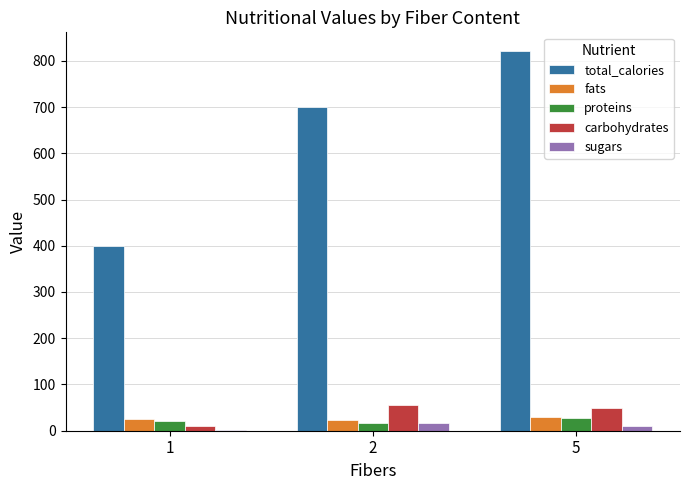

What is the difference between the total_calories values at 2 and 1?

300.0